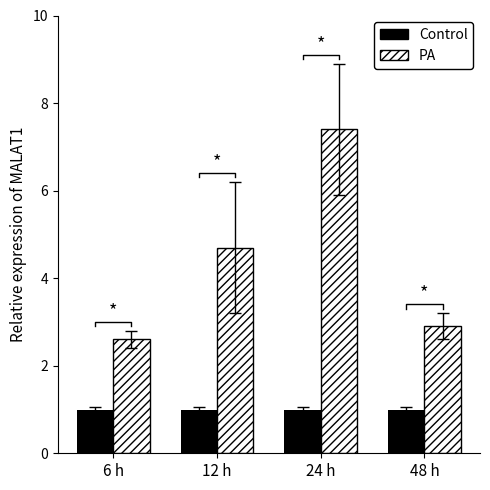

How many data points in PA are less than 4?

2